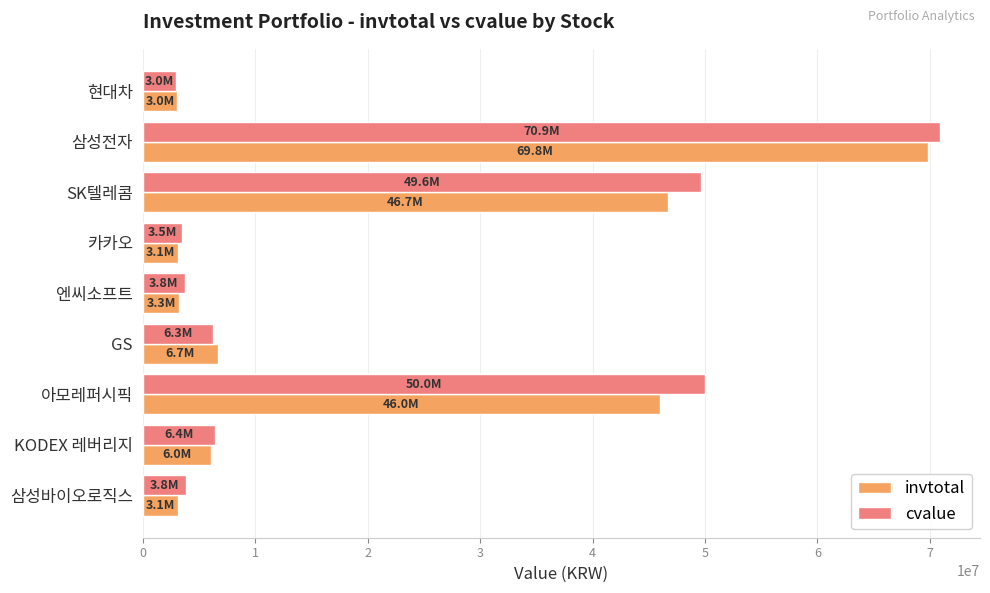

What are all the series names shown in the legend?

invtotal, cvalue